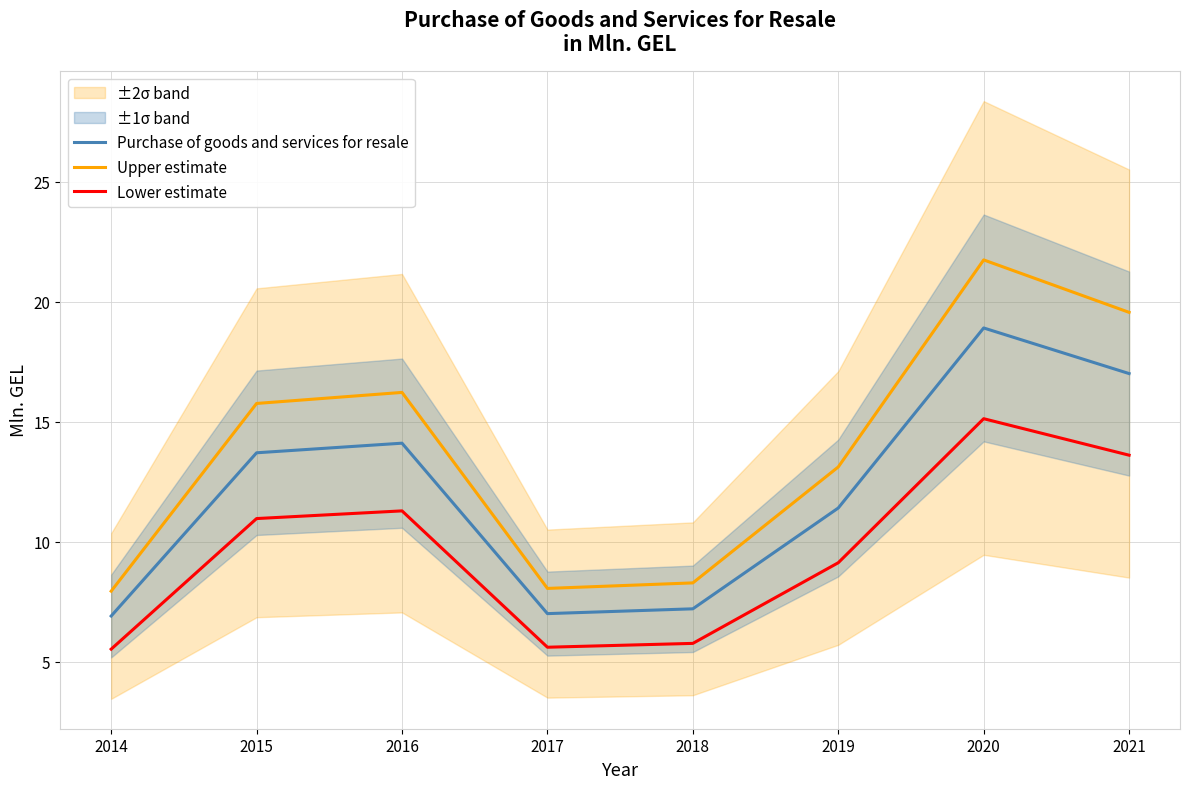

How many lines are shown in the chart?

3